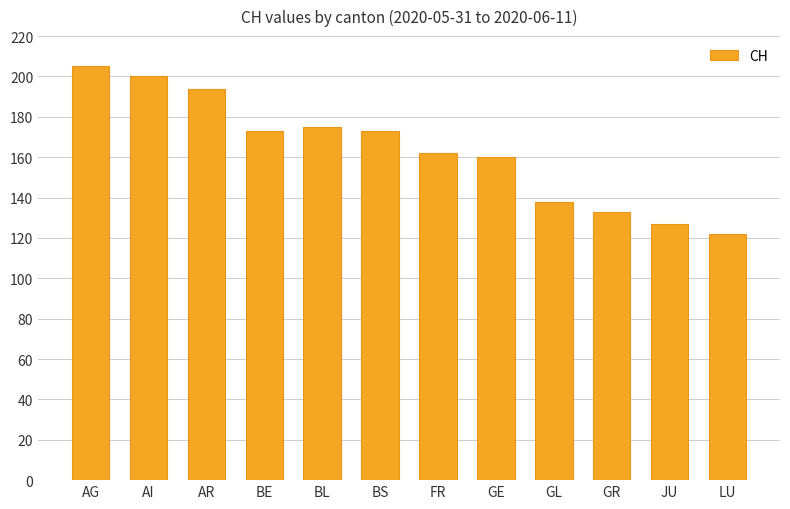

What is the difference between the maximum and minimum values?

83